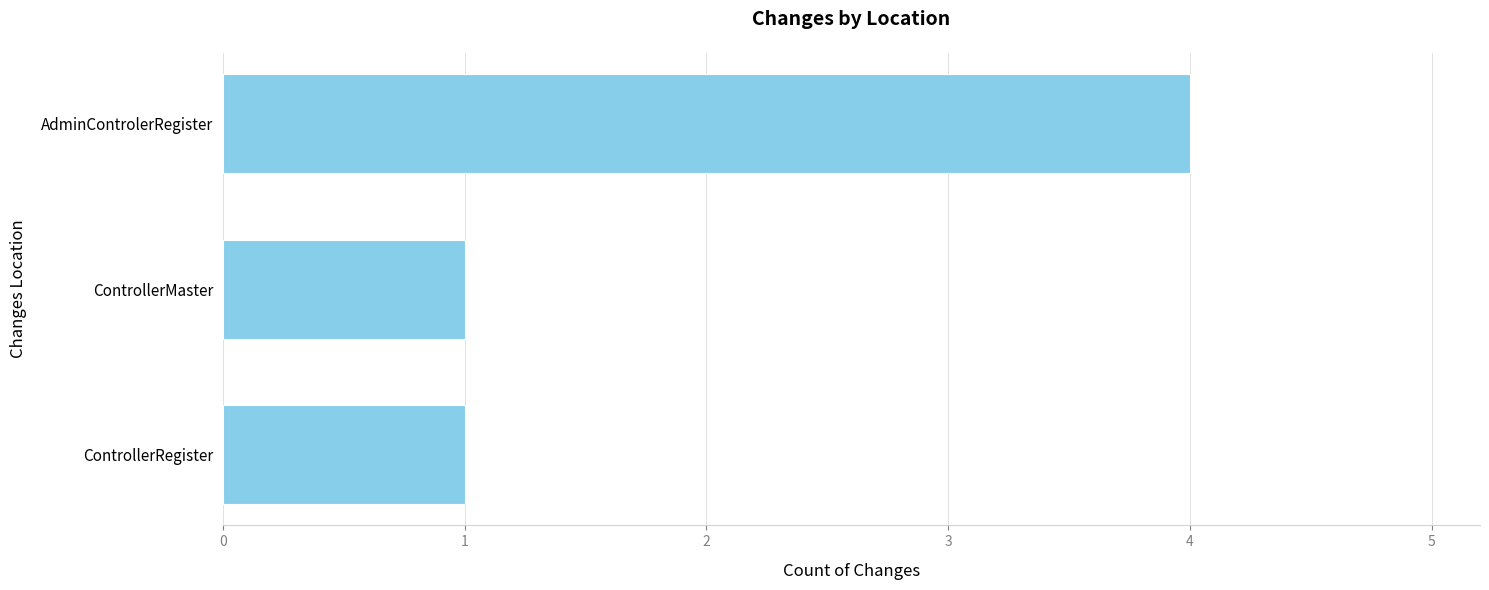

Between AdminControlerRegister and ControllerRegister, which is larger?

AdminControlerRegister